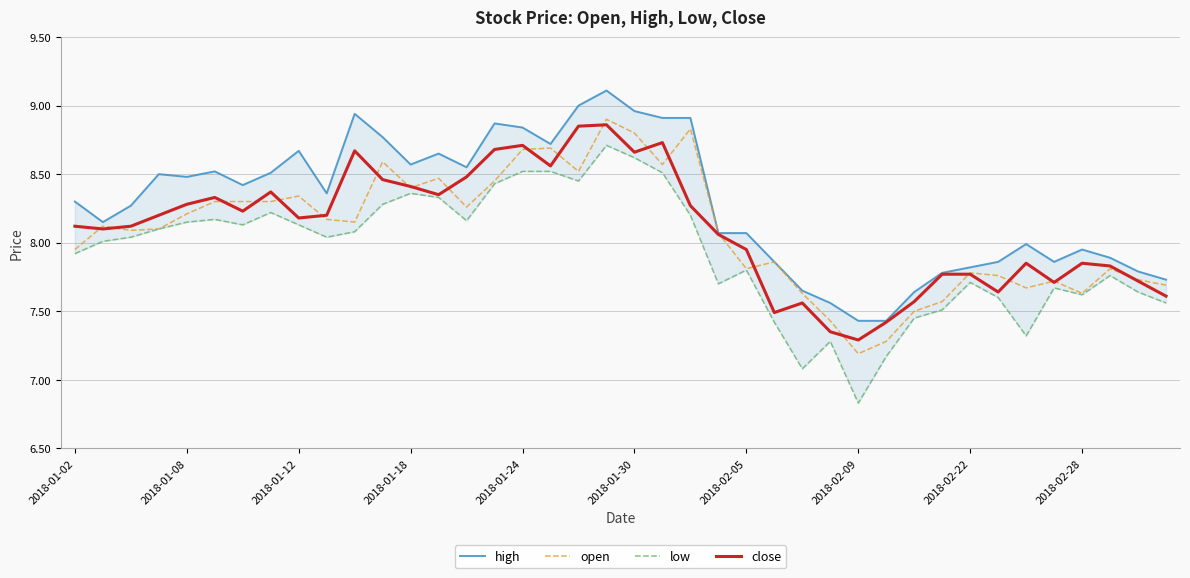

Read the open value at 38.

7.7